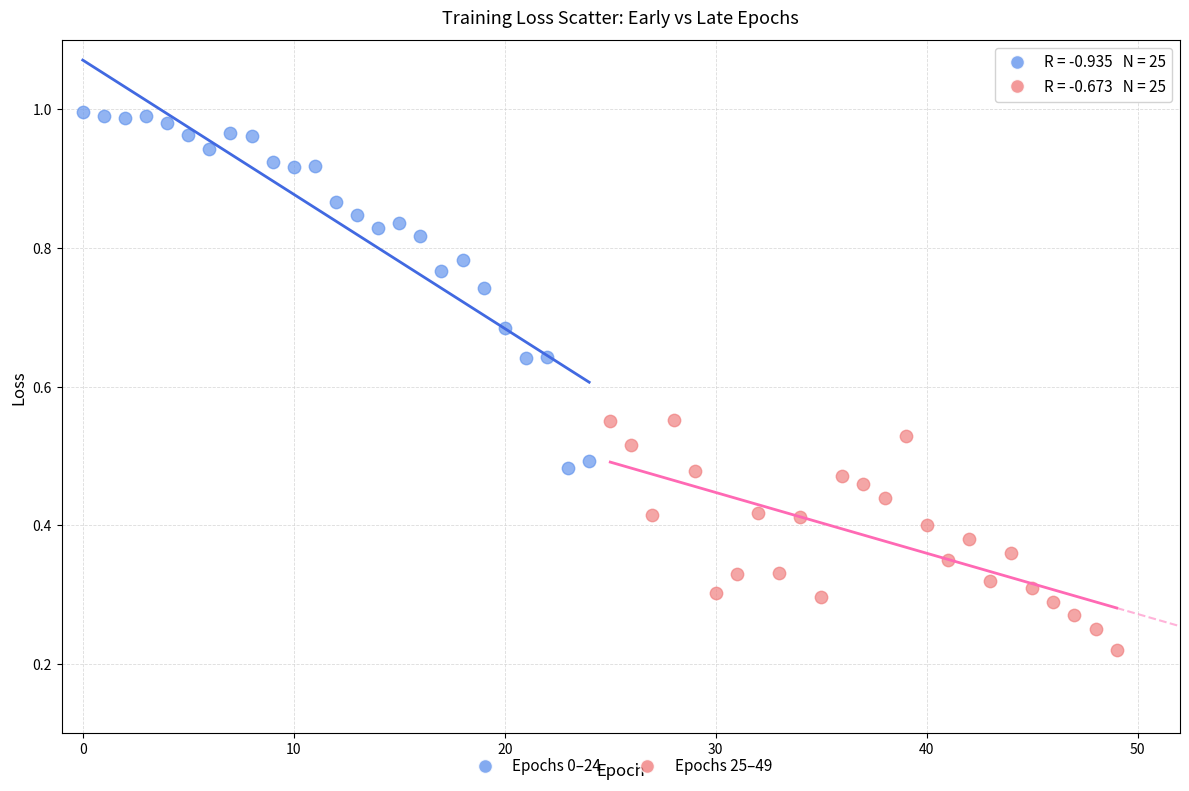

Which series reaches the minimum Y coordinate?

Epochs 25–49